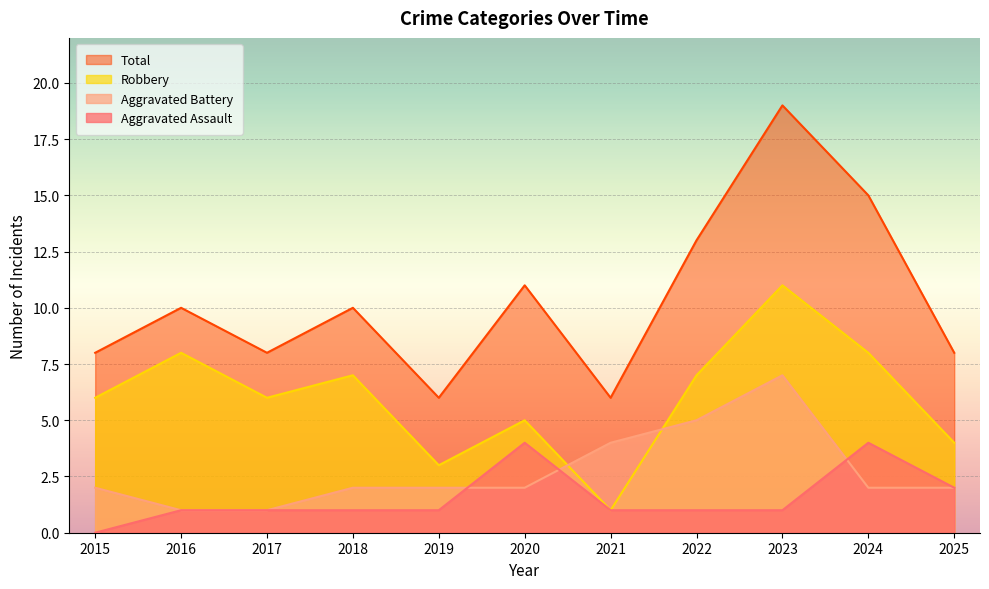

What is the sum of all Robbery values?

66